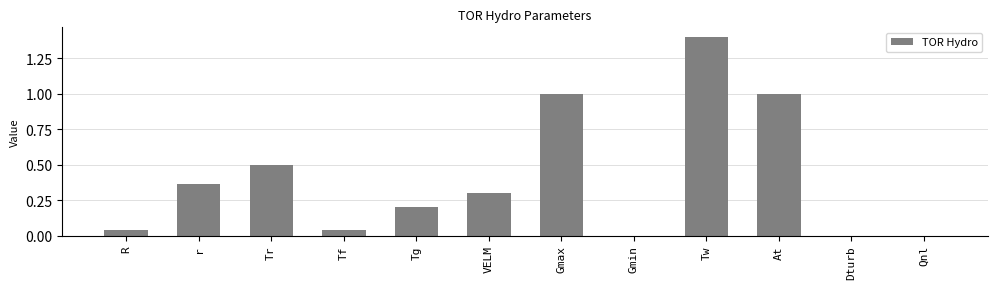

What is the approximate value at Gmax?

1.0